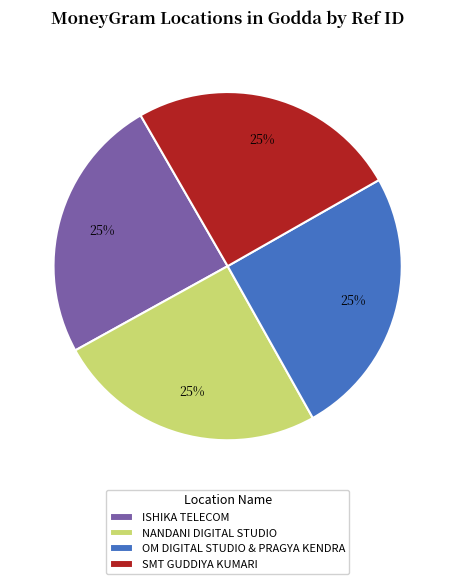

What percentage is the OM DIGITAL STUDIO & PRAGYA KENDRA slice, to the nearest percent?

25%